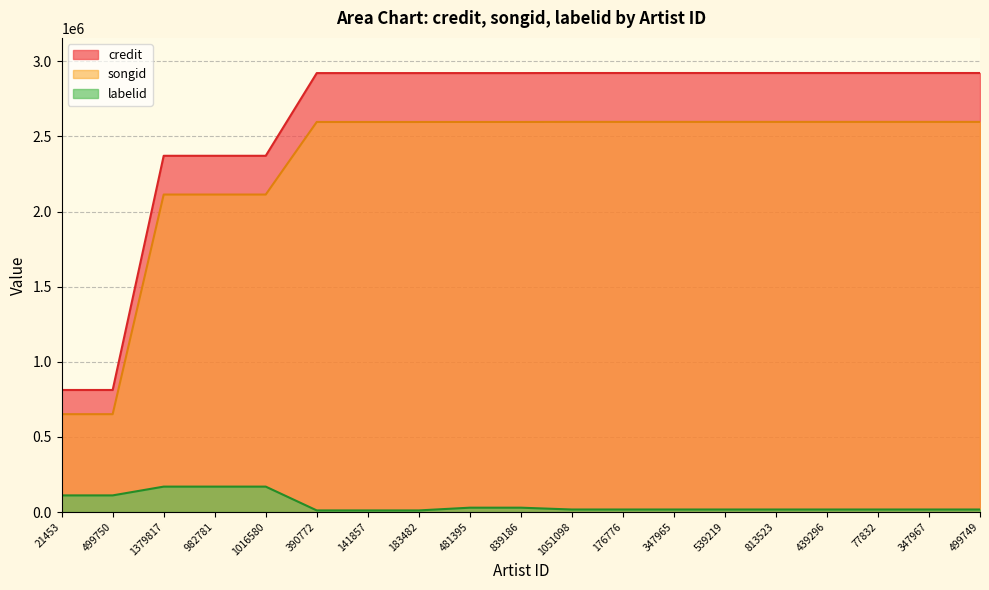

Rank the series at 813523 from highest to lowest value.

credit, songid, labelid